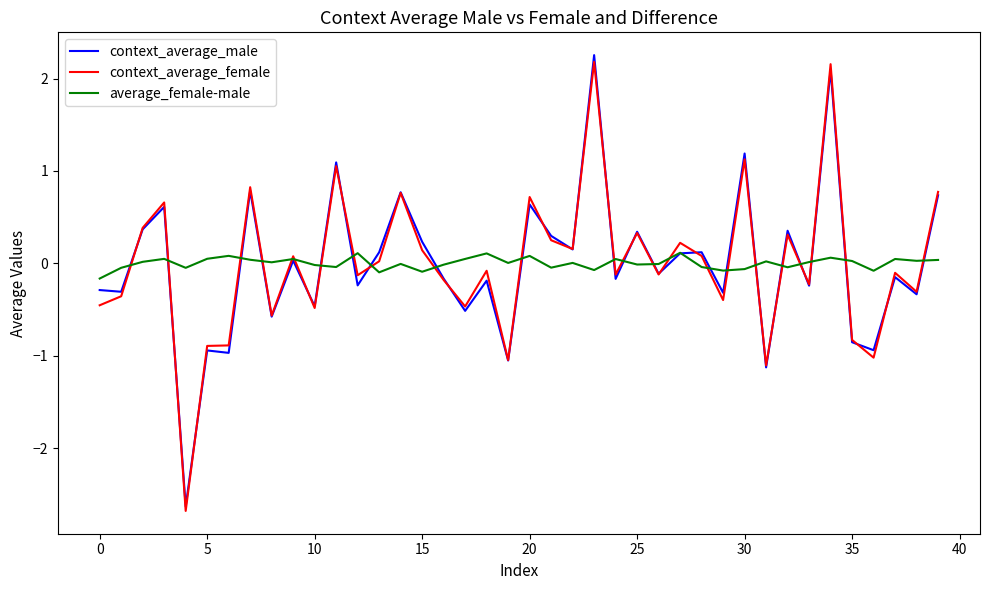

List the series in order of their peak value, lowest first.

average_female-male, context_average_female, context_average_male